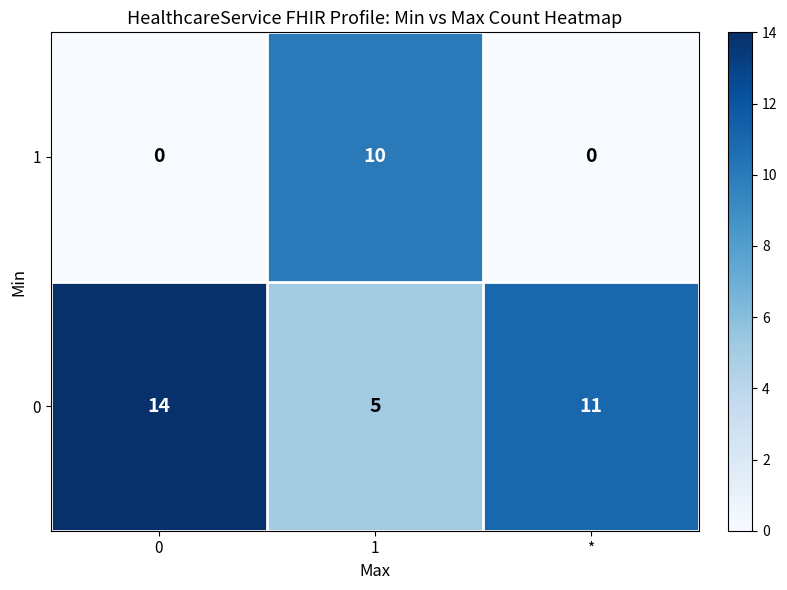

The value of 1 at 0 is 0. True or false?

True